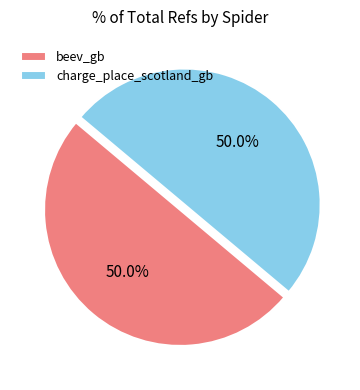

Approximately how many times larger is the value at beev_gb compared to charge_place_scotland_gb?

1.0